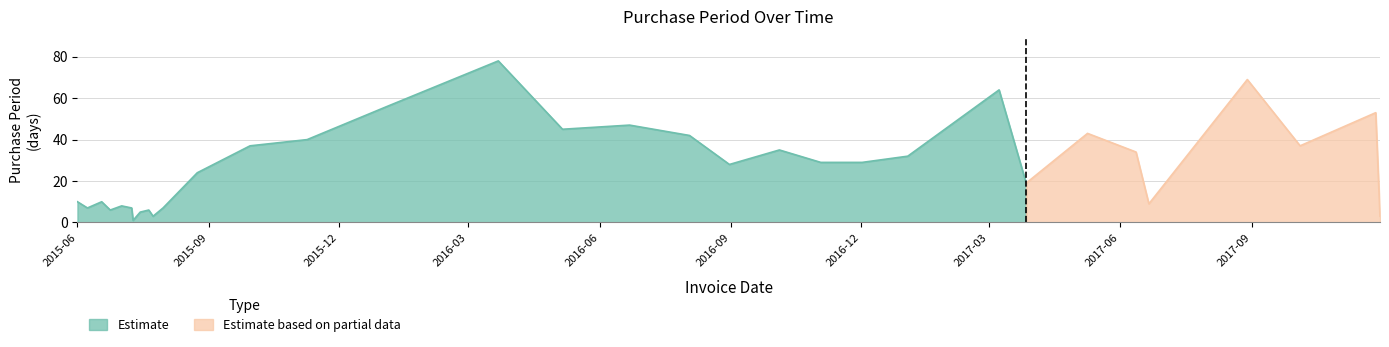

Does the chart have visible grid lines?

Yes